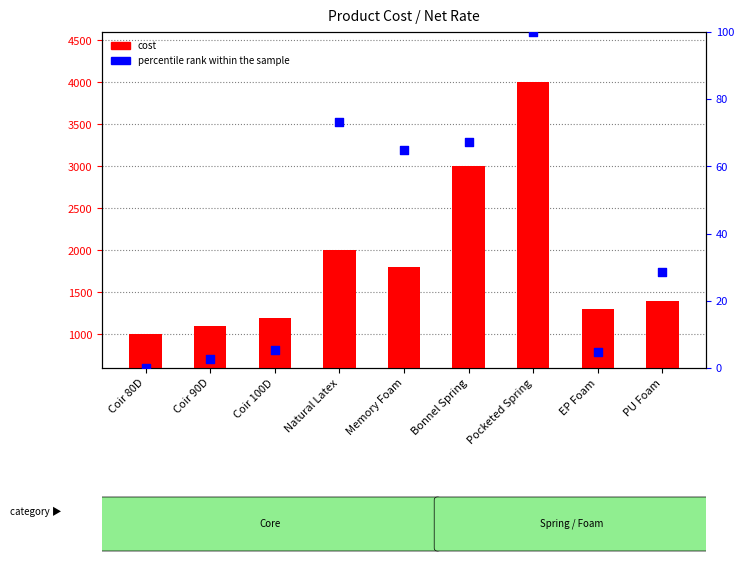

At which category is the sum across all series the highest?

Pocketed Spring